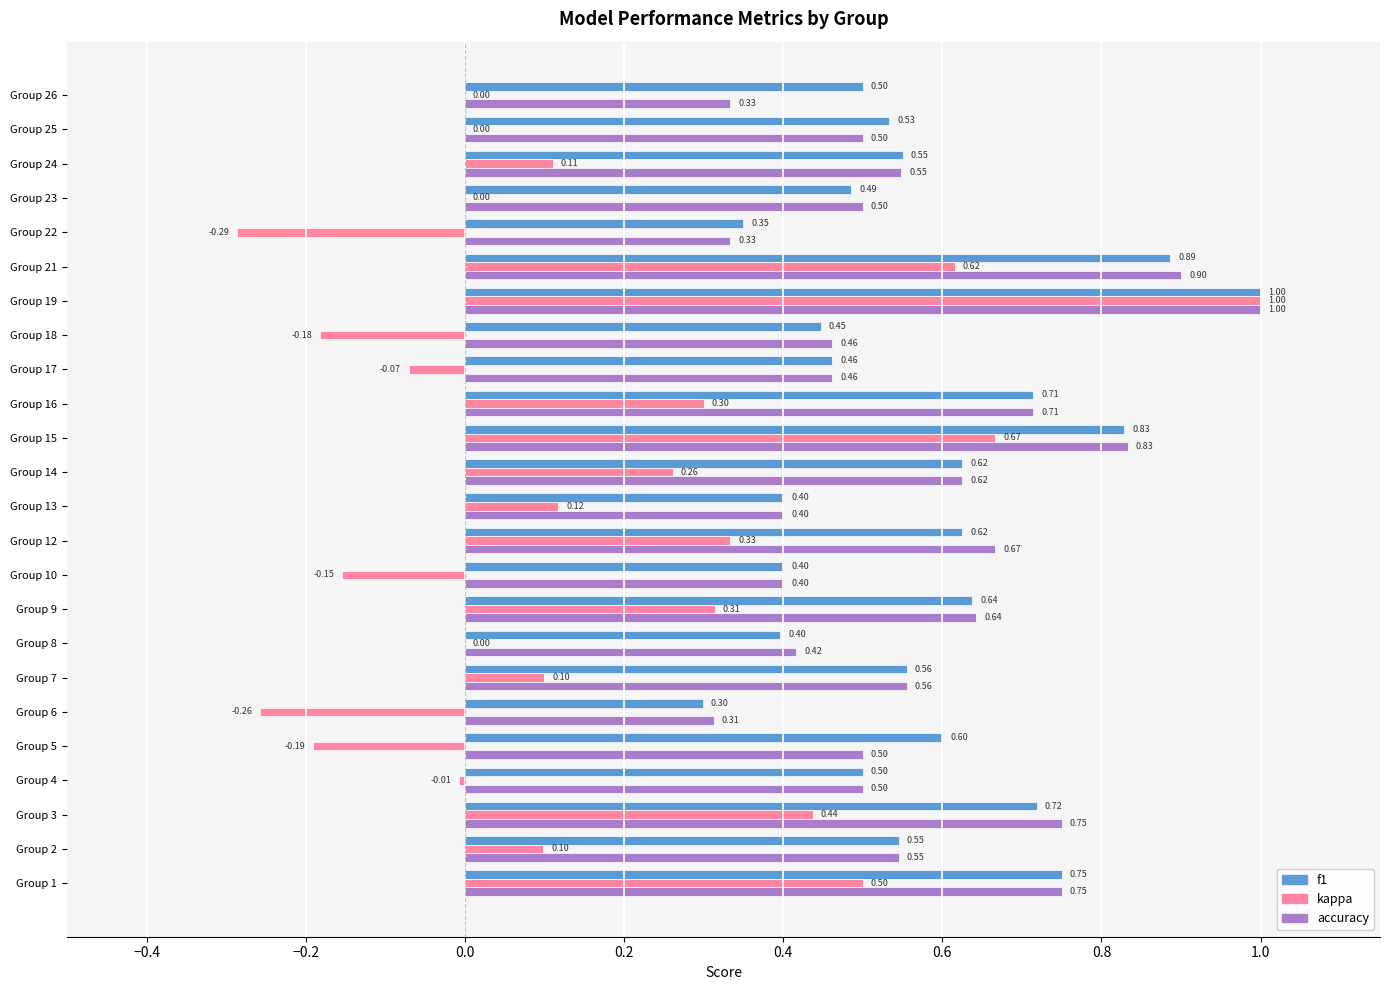

Between Group 5 and Group 6, which series saw the biggest shift?

f1